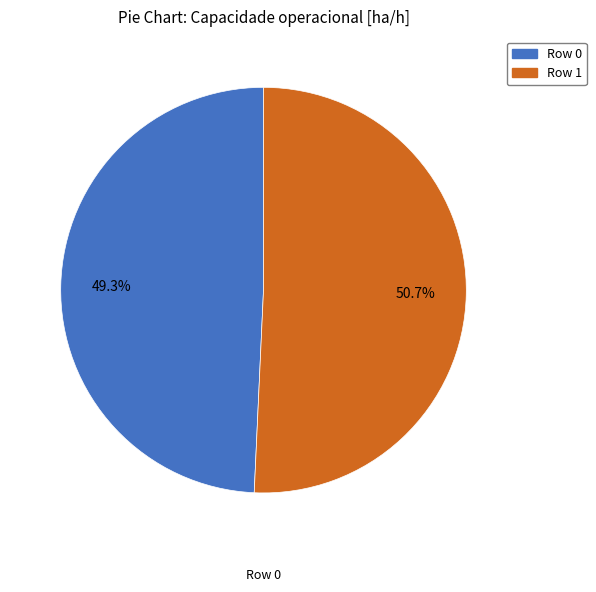

Count the number of slices in the pie.

2